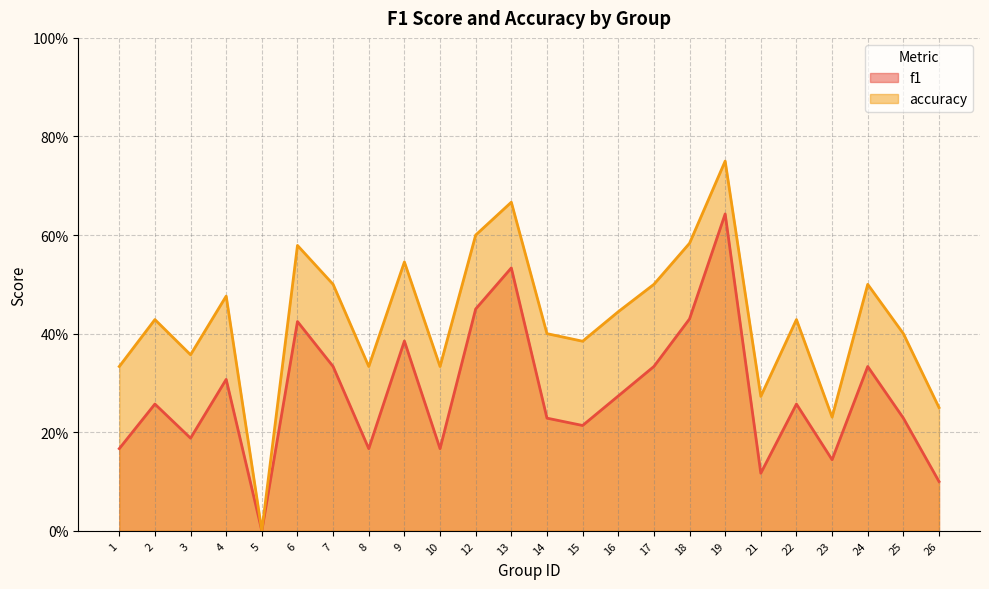

How many values in accuracy are above zero?

23